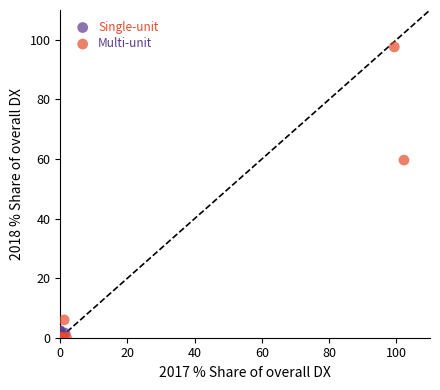

Which series has the largest Y range (max minus min)?

Multi-unit